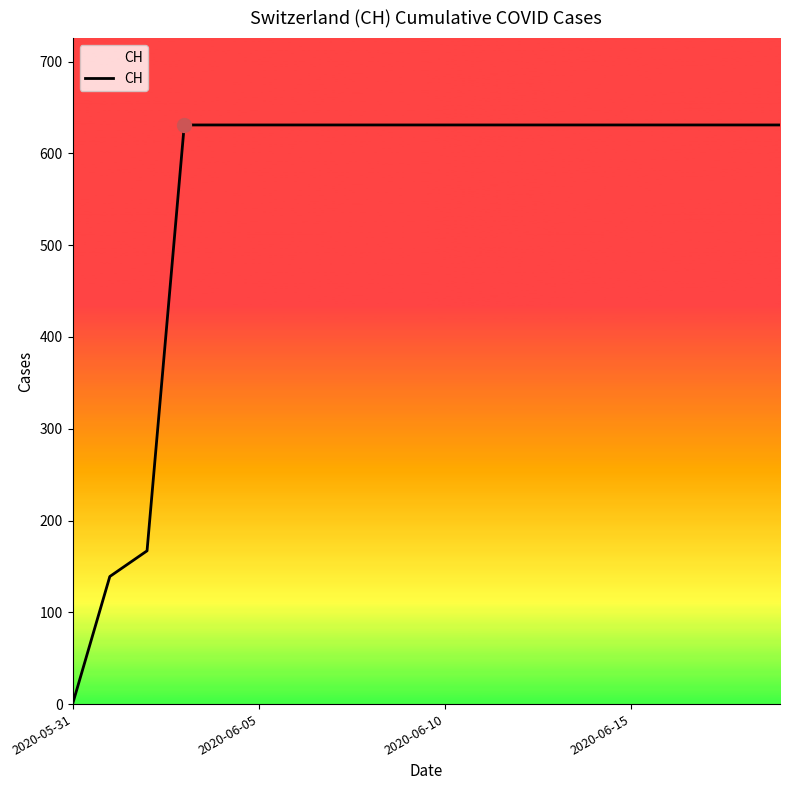

Reading left to right, list all the values displayed in this chart.

0	139	167	631	631	631	631	631	631	631	631	631	631	631	631	631	631	631	631	631